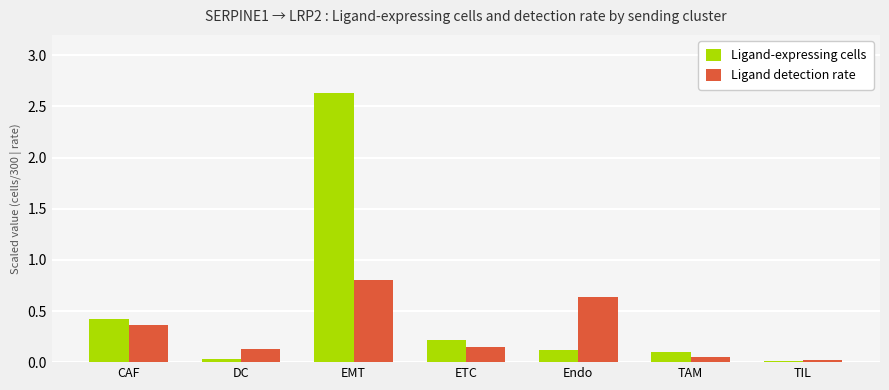

At which label does Ligand-expressing cells reach its peak?

EMT